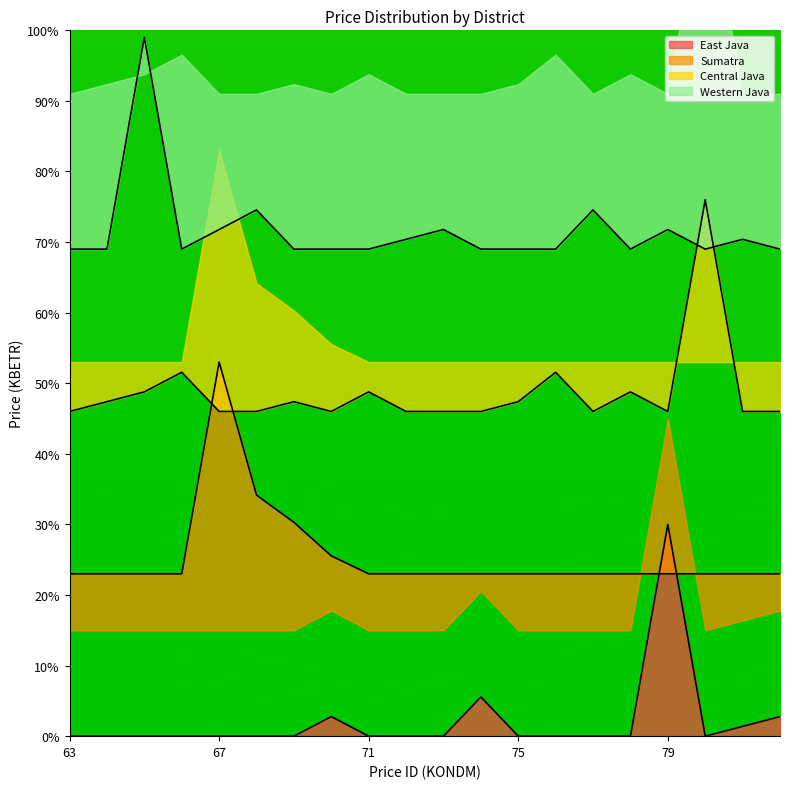

Reading right to left, what are all the values shown in this chart?

East Java: 82=2.8	81=1.4	80=0.0	79=30.0	78=0.0	77=0.0	76=0.0	75=0.0	74=5.6	73=0.0	72=0.0	71=0.0	70=2.8	69=0.0	68=0.0	67=0.0	66=0.0	65=0.0	64=0.0	63=0.0
Sumatra: 82=23.0	81=23.0	80=23.0	79=23.0	78=23.0	77=23.0	76=23.0	75=23.0	74=23.0	73=23.0	72=23.0	71=23.0	70=25.5	69=30.3	68=34.1	67=53.0	66=23.0	65=23.0	64=23.0	63=23.0
Central Java: 82=46.0	81=46.0	80=76.0	79=46.0	78=48.8	77=46.0	76=51.6	75=47.4	74=46.0	73=46.0	72=46.0	71=48.8	70=46.0	69=47.4	68=46.0	67=46.0	66=51.6	65=48.8	64=47.4	63=46.0
Western Java: 82=69.0	81=70.4	80=69.0	79=71.8	78=69.0	77=74.6	76=69.0	75=69.0	74=69.0	73=71.8	72=70.4	71=69.0	70=69.0	69=69.0	68=74.6	67=71.8	66=69.0	65=99.0	64=69.0	63=69.0